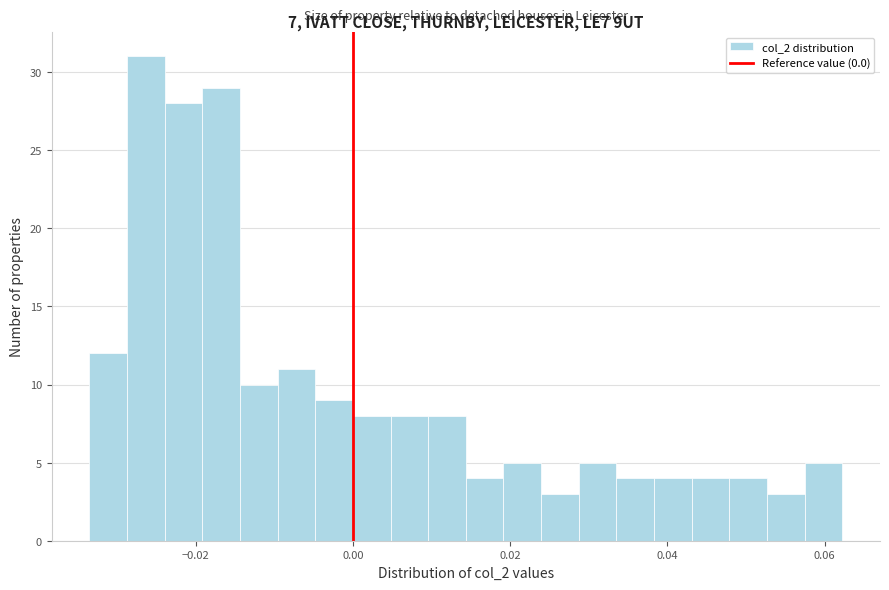

Around what value on the x-axis is the tallest bar? Give the approximate position of its centre, as read against the axis.

-0.026